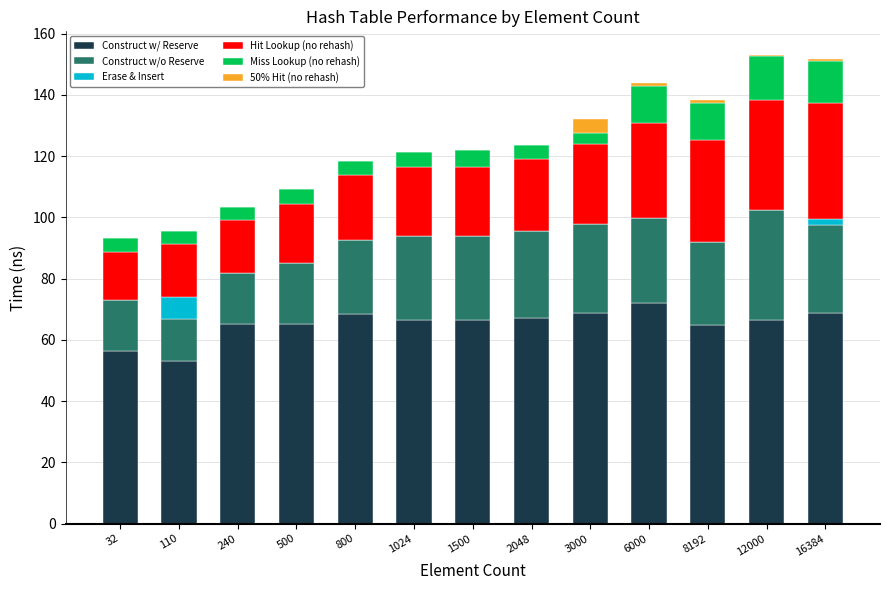

What is the total value across all series at 1024?

121.4